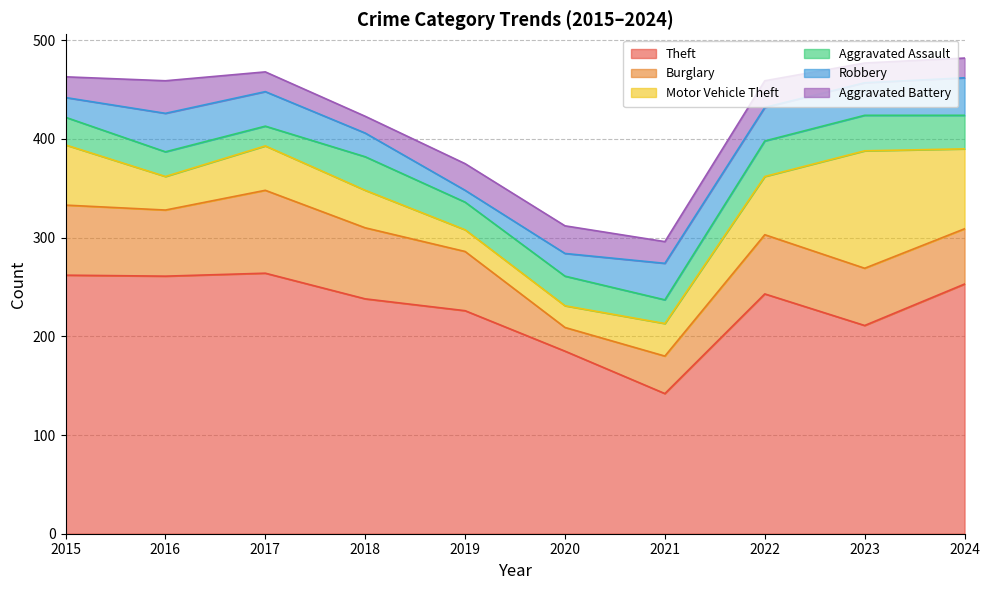

What is the sum of the Aggravated Assault values at 2015 and 2023?

64